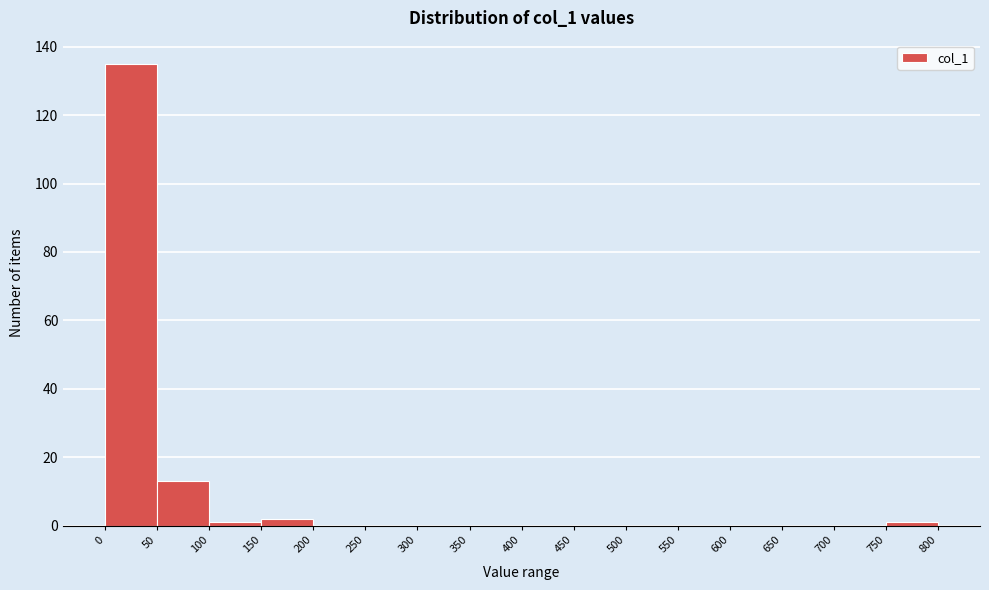

What is the height of the bar covering 50 to 100 on the x-axis? The values are not printed on the chart, so give them approximately, as read against the axis.

14